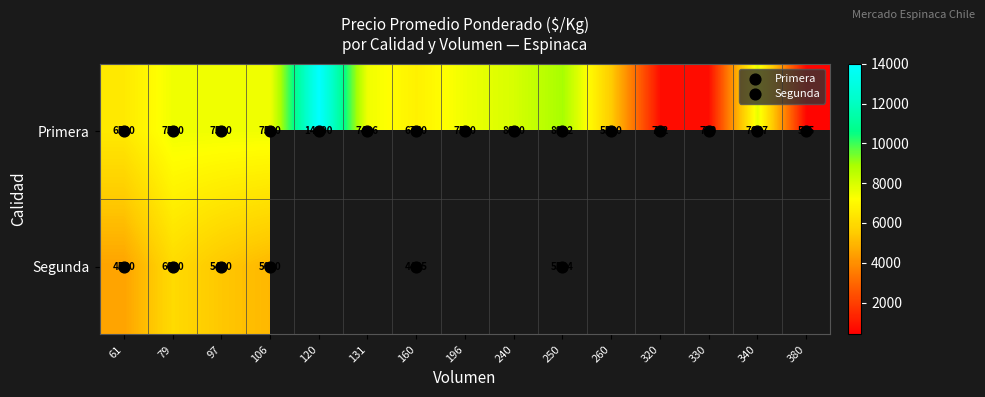

What value does the data have at 380, to the nearest 100?

600